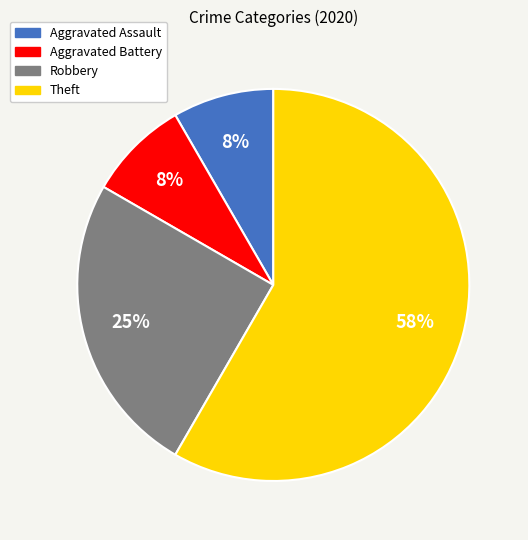

Approximately how many times larger is the value at Aggravated Assault compared to Aggravated Battery?

1.0